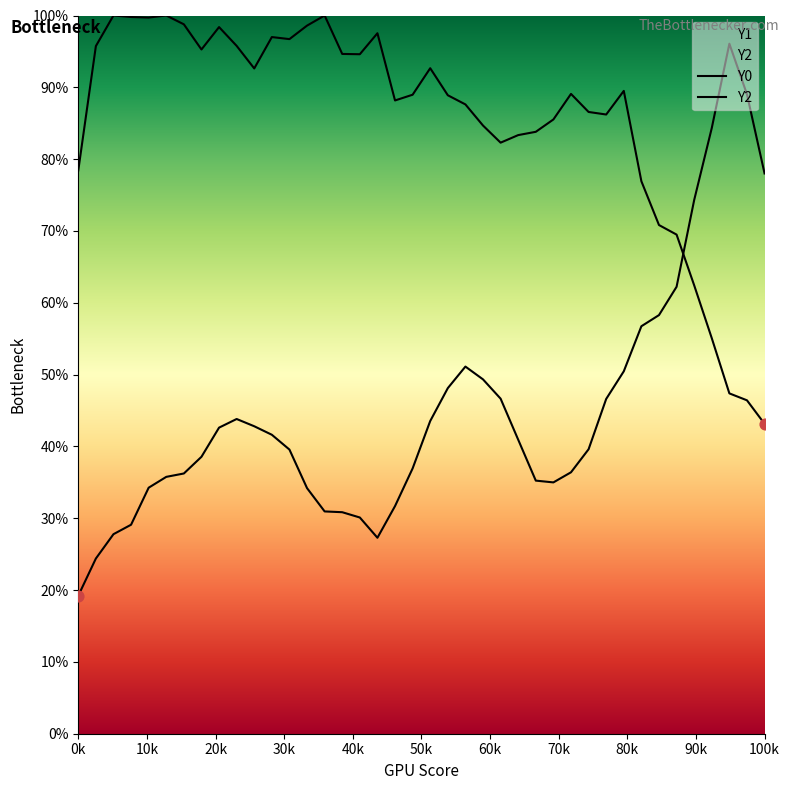

Which series contains the highest Y value?

Y0